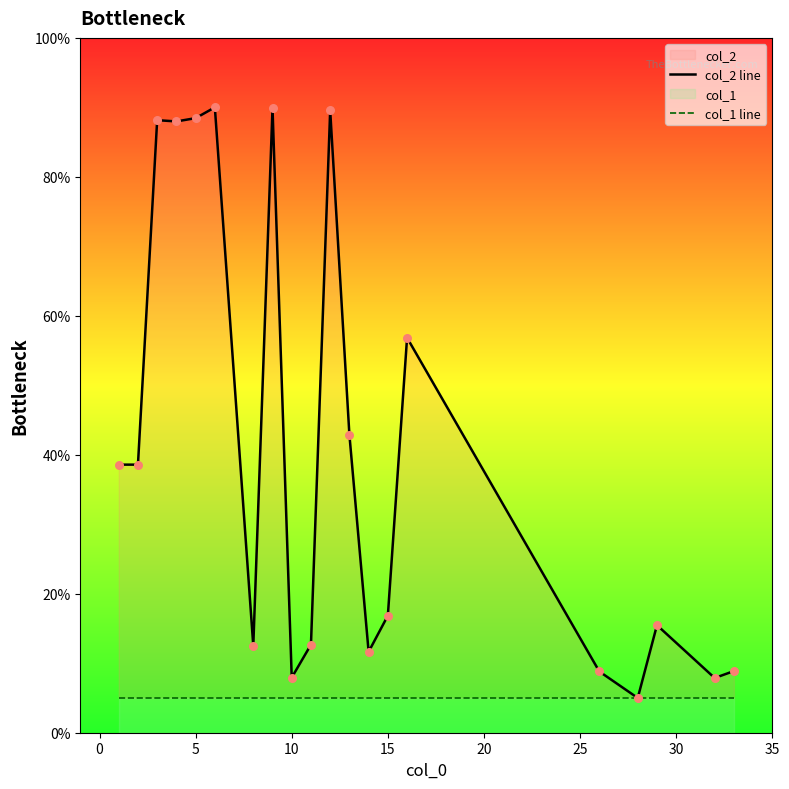

What are all the series names shown in the legend?

col_2 line, col_1 line